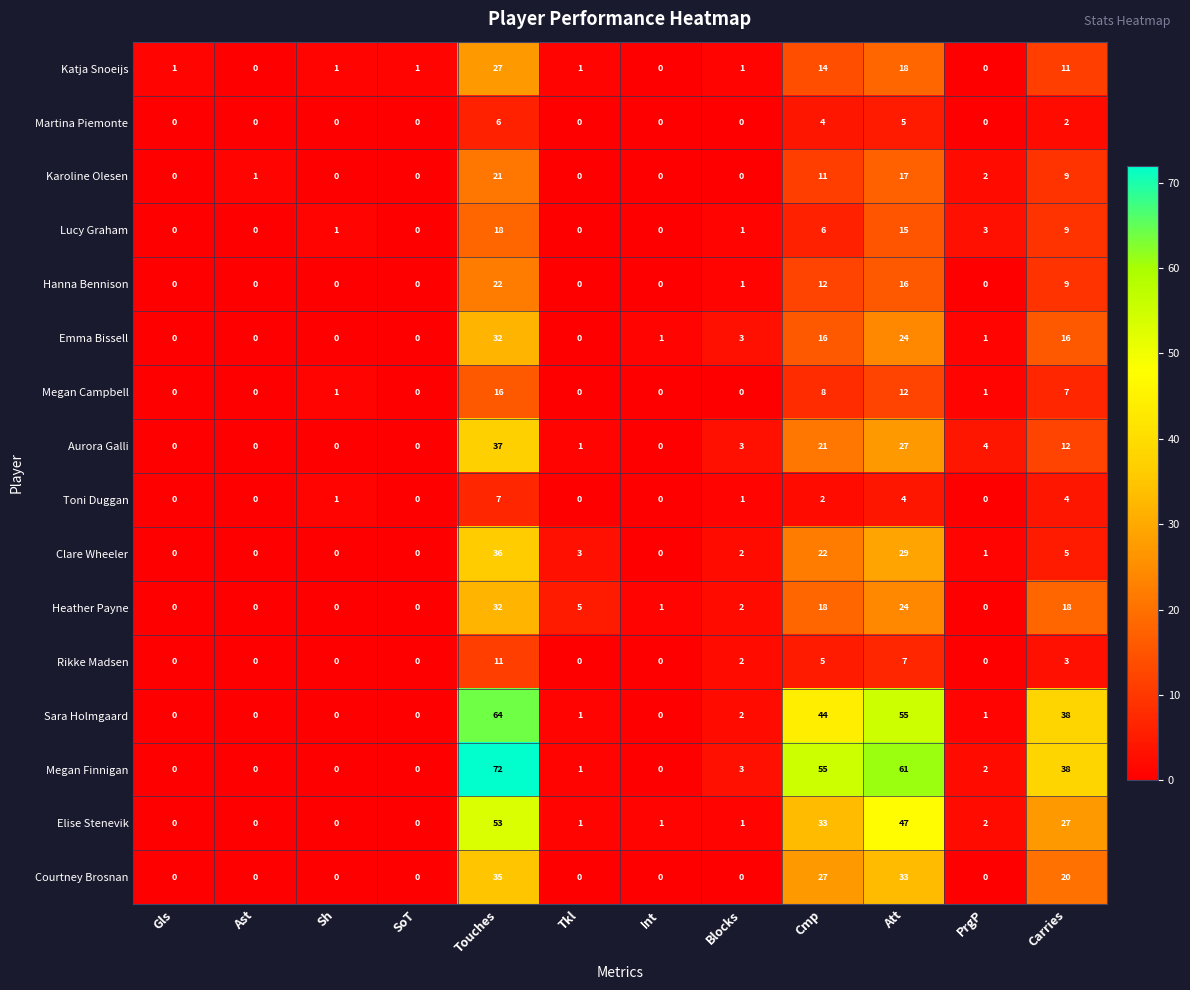

At which category is the sum across all series the highest?

Touches